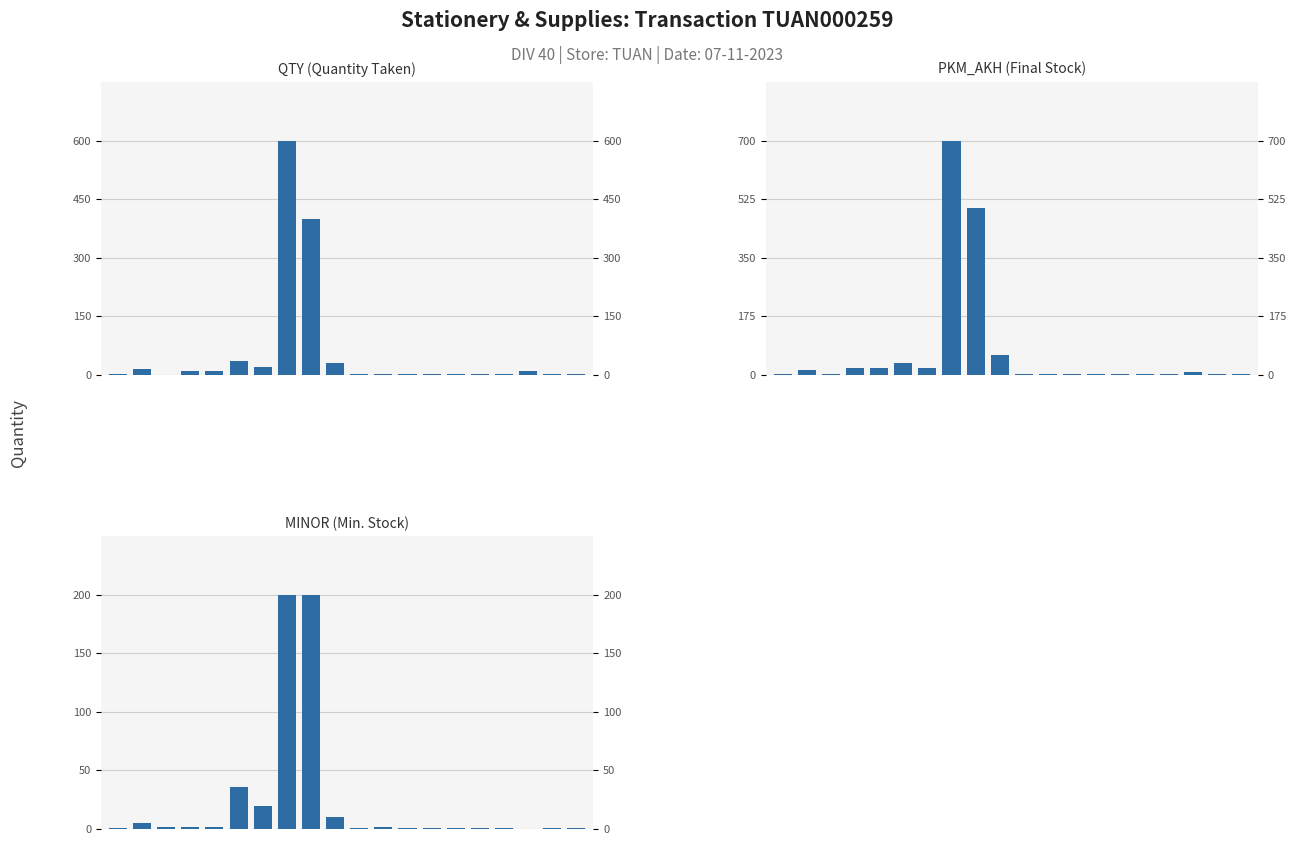

How many data points in PKM_AKH are above 4?

9